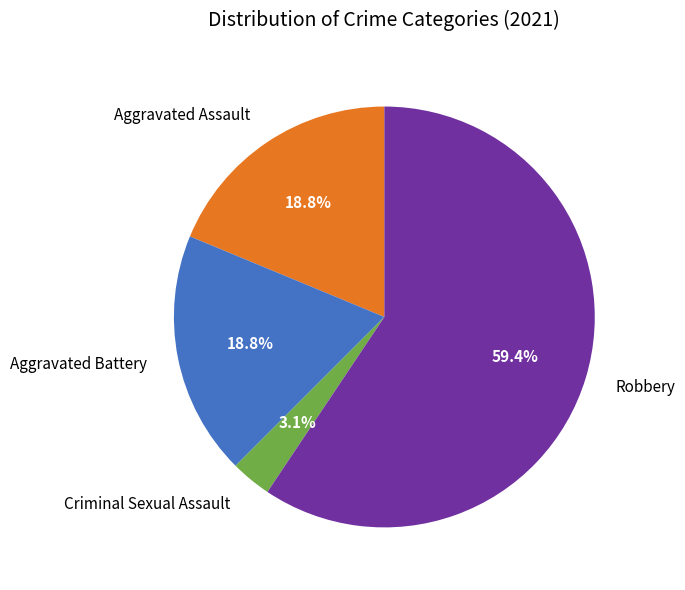

Which has a higher value, Criminal Sexual Assault or Aggravated Assault?

Aggravated Assault